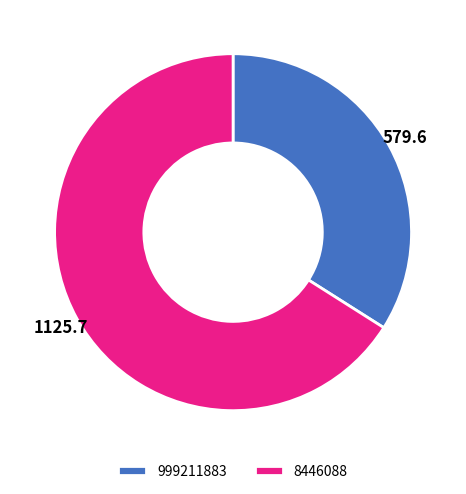

Do 999211883 and 8446088 together represent more than half of the pie?

Yes